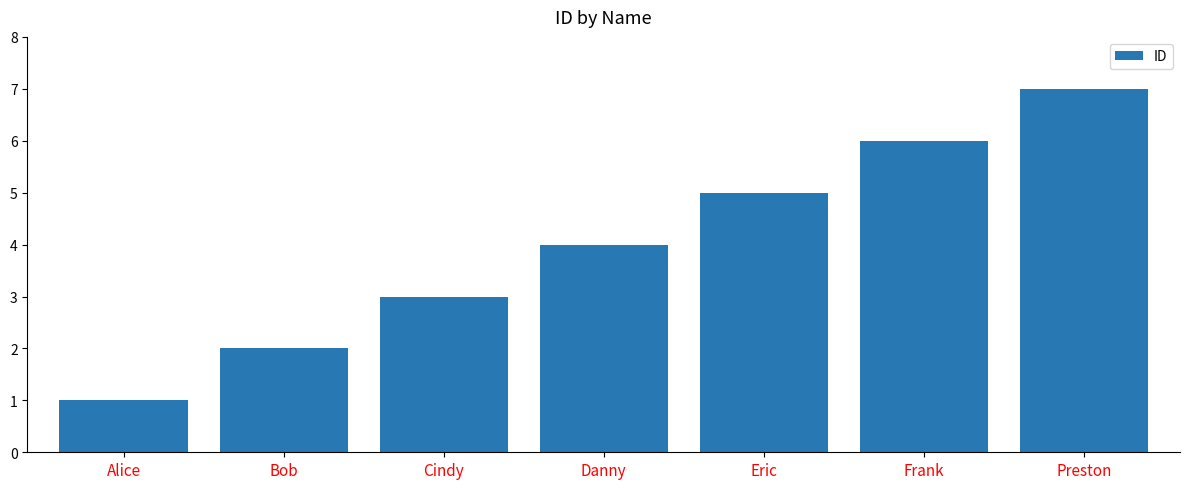

What position from the right is Danny?

4